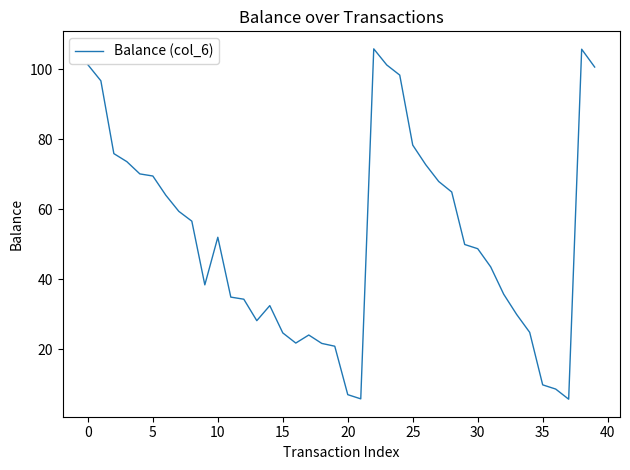

What is the greatest value displayed?

105.8